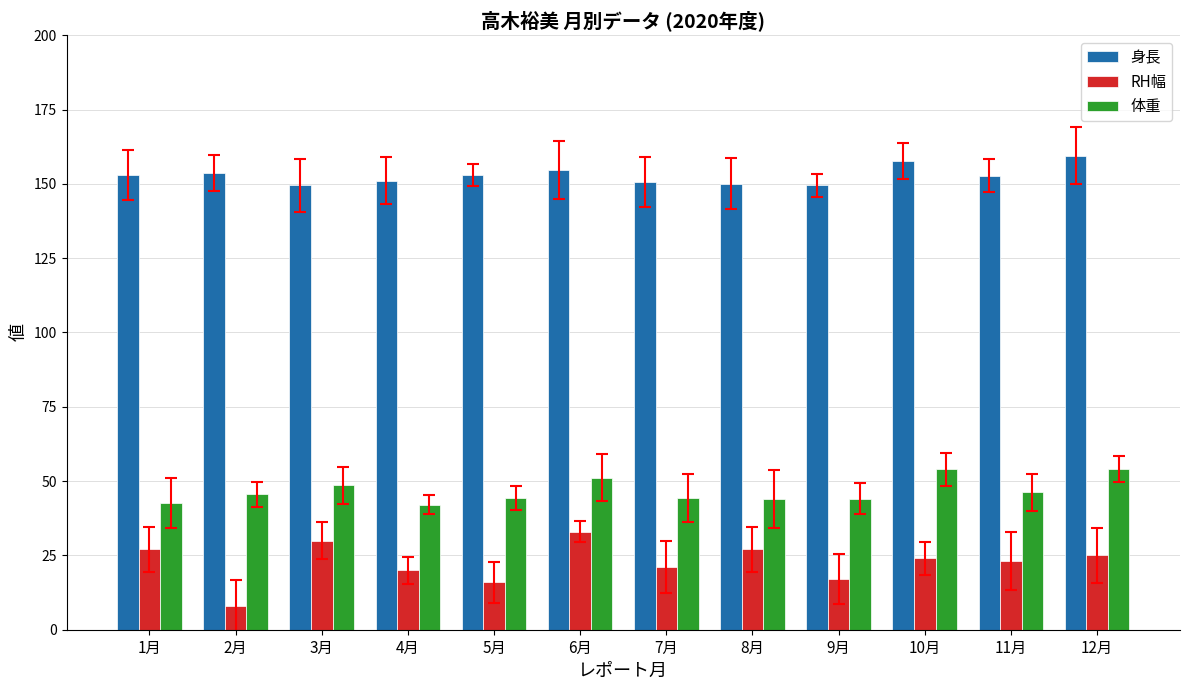

How many groups of bars are there?

12